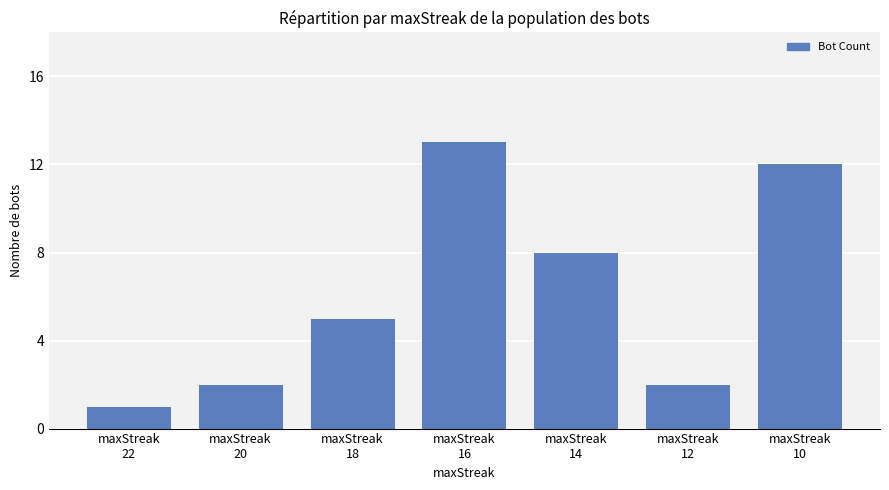

What is the greatest value displayed?

13